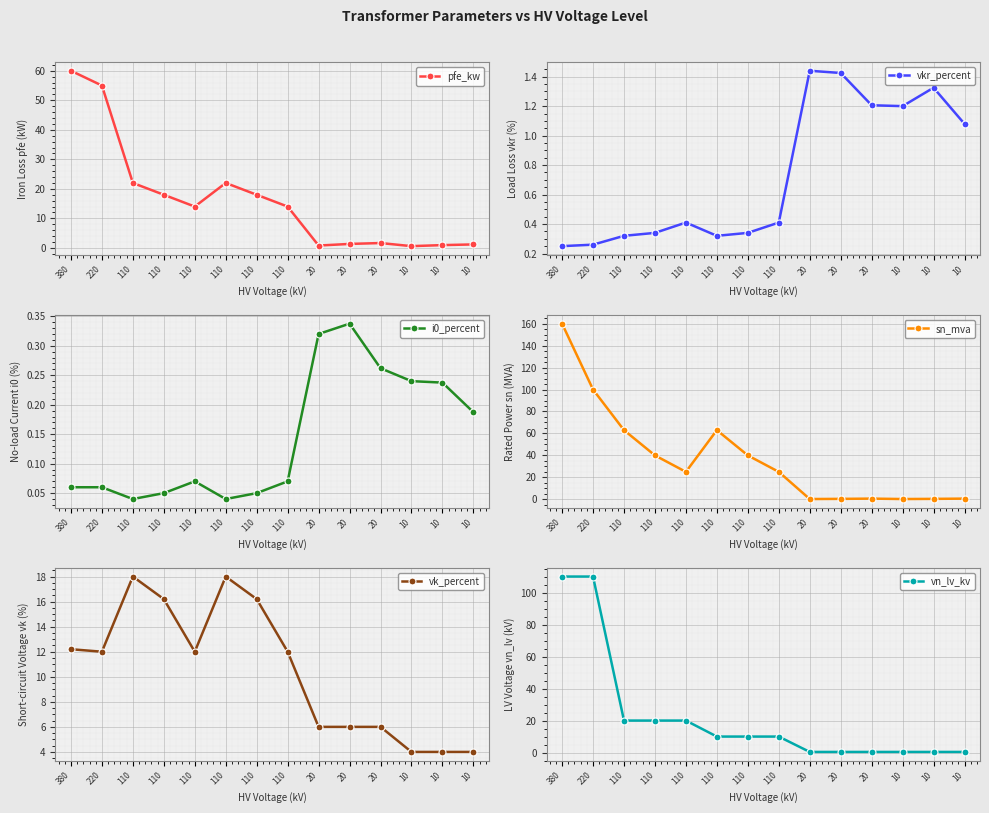

At which category is the sum across all series the highest?

380